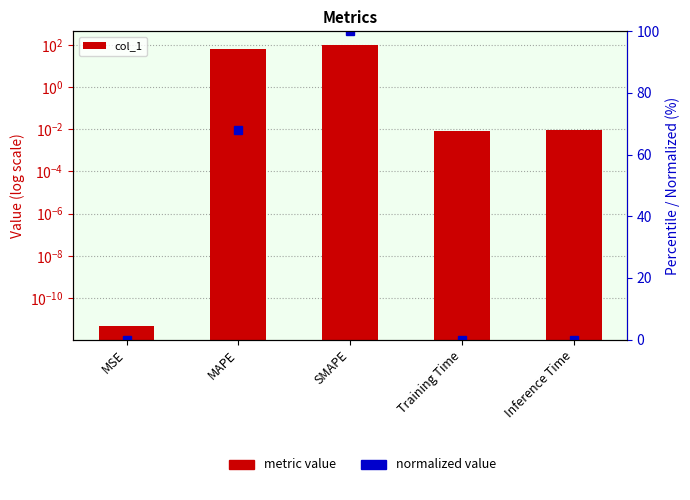

What position from the left is MSE?

1